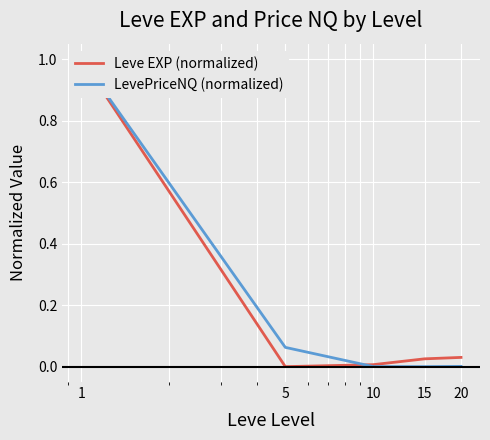

How many lines are shown in the chart?

2